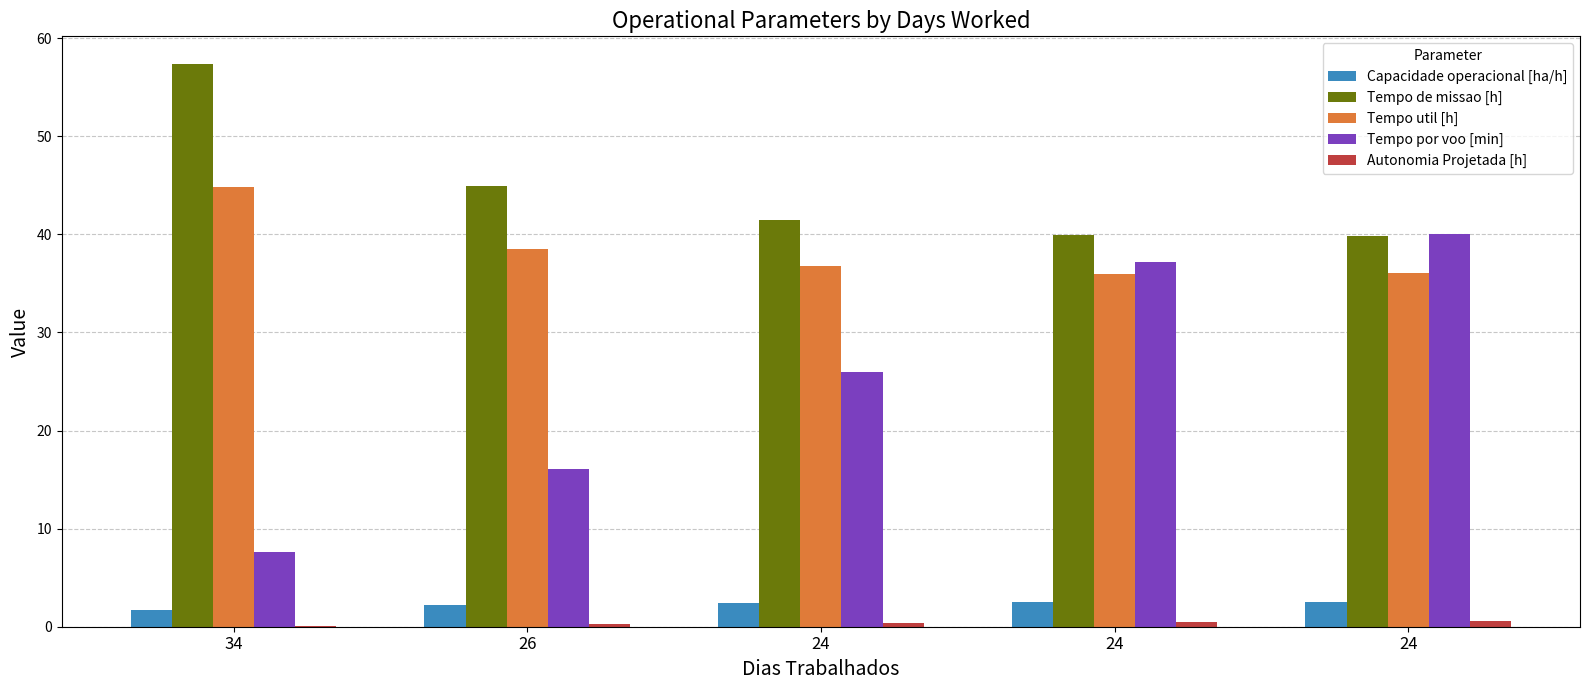

How many series are shown in this chart?

5